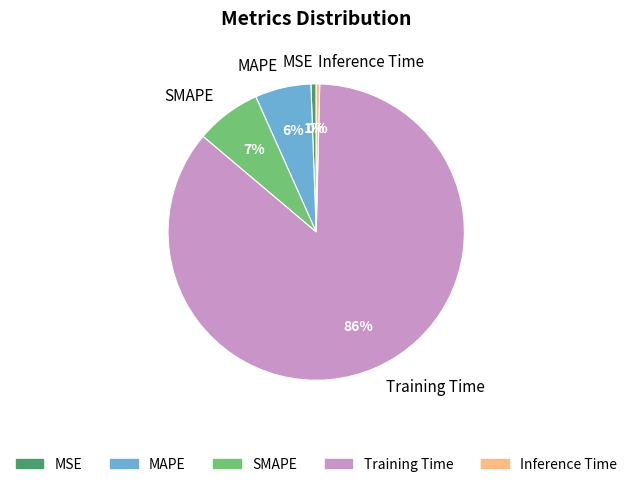

Between Inference Time and MAPE, which is larger?

MAPE